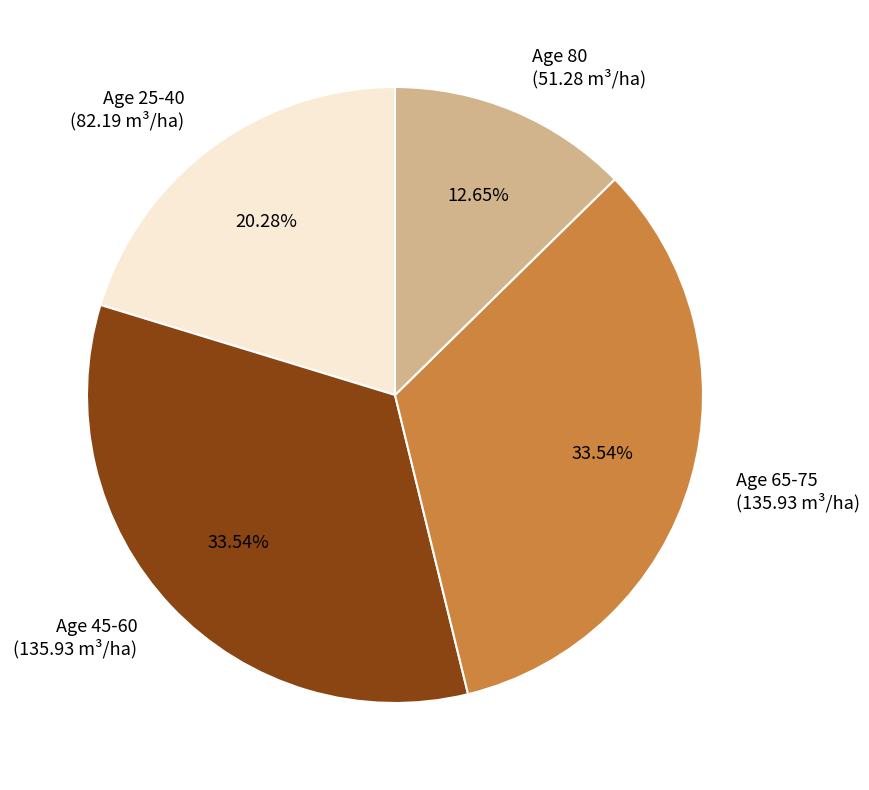

Is there any slice that represents more than half of the pie?

No